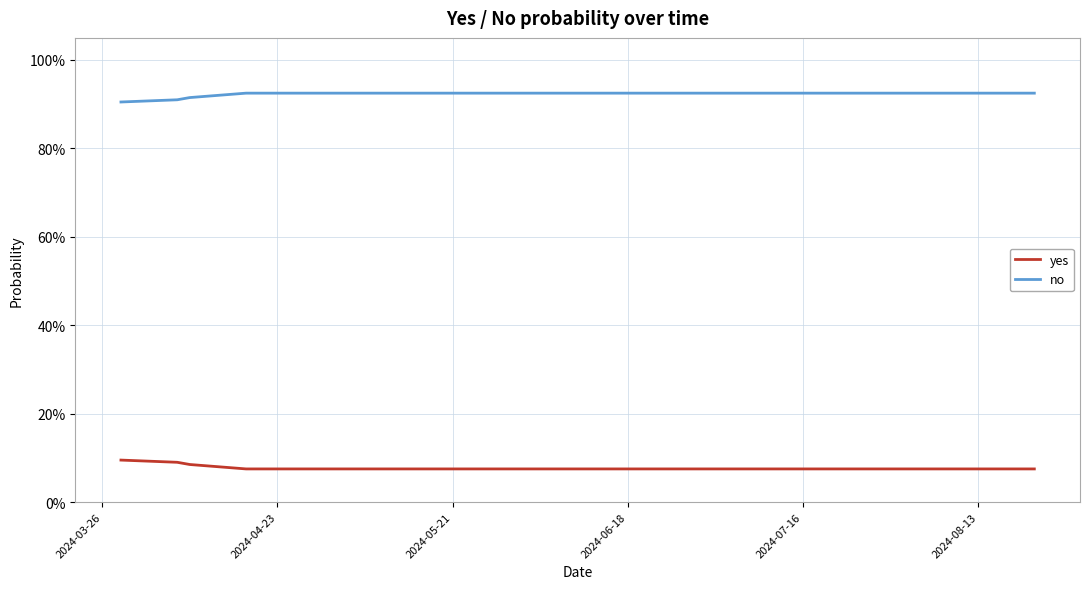

What is the highest value of the no series?

0.9